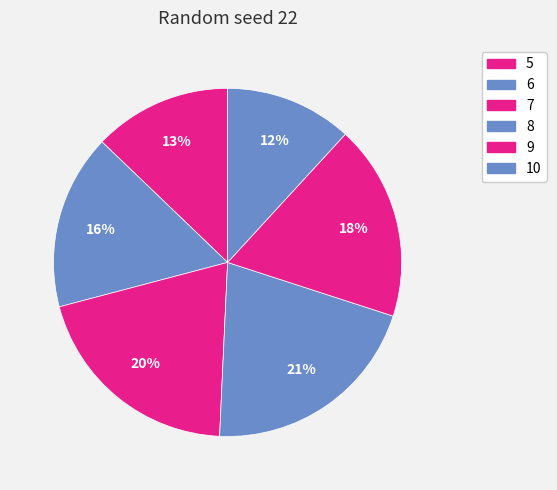

Rank the categories by value from highest to lowest.

8, 7, 9, 6, 5, 10